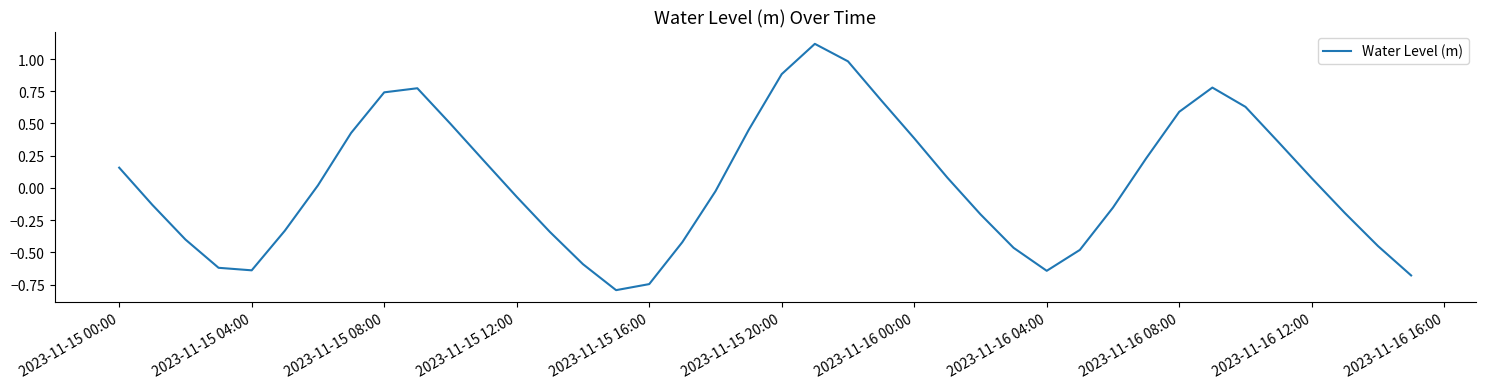

How many interior local valleys (lower than both neighbors) does the data have?

3